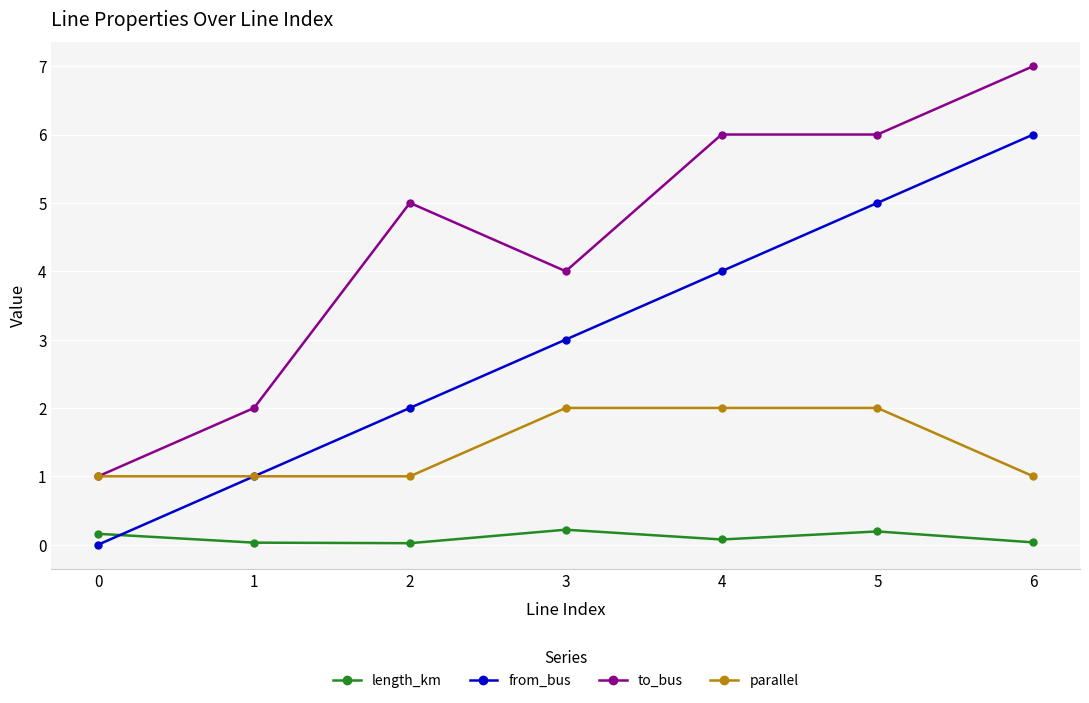

What is the spread (max minus min) of values at 3?

3.8